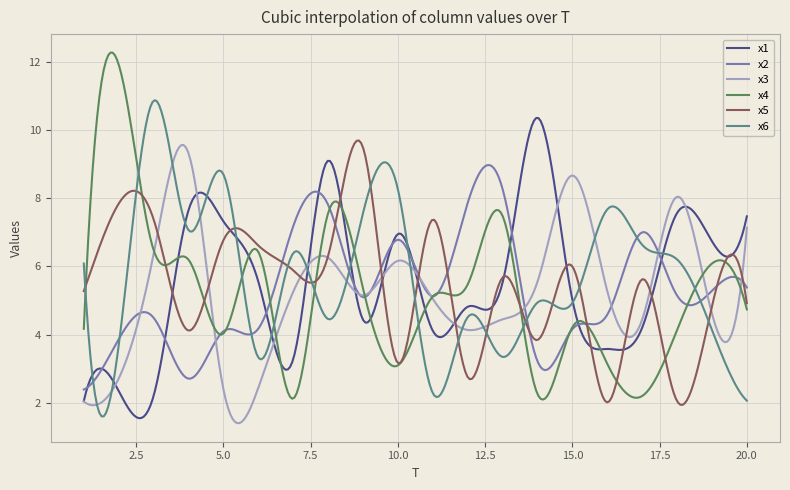

Which series has the widest spread of values?

x4